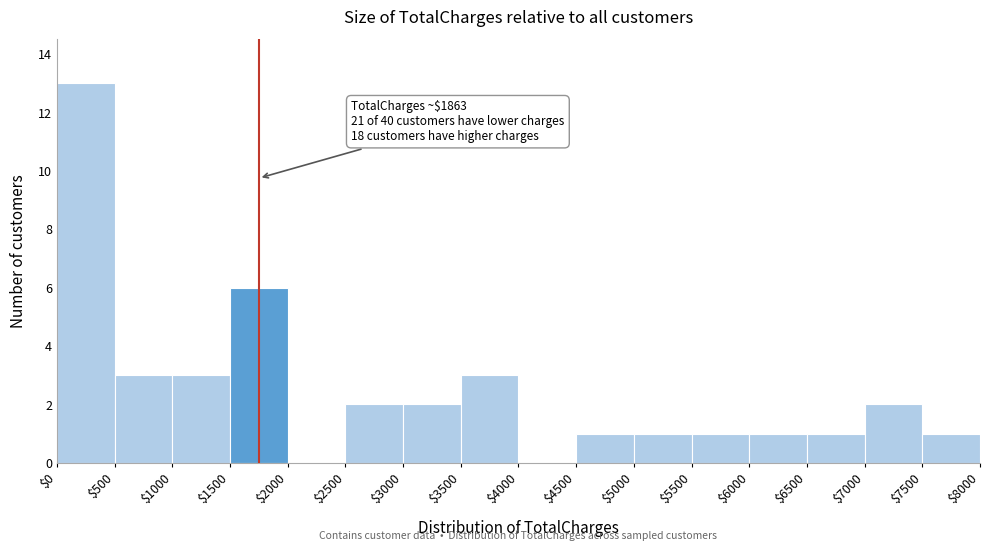

Over which range of the x-axis is the bar tallest?

$0 to $500